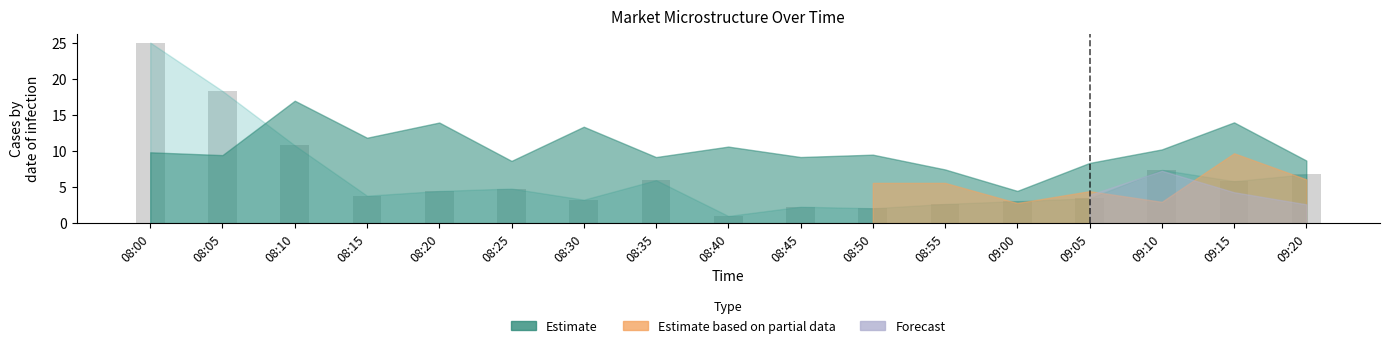

What is the ratio of the value at 09:20 to the value at 08:50?

3.3